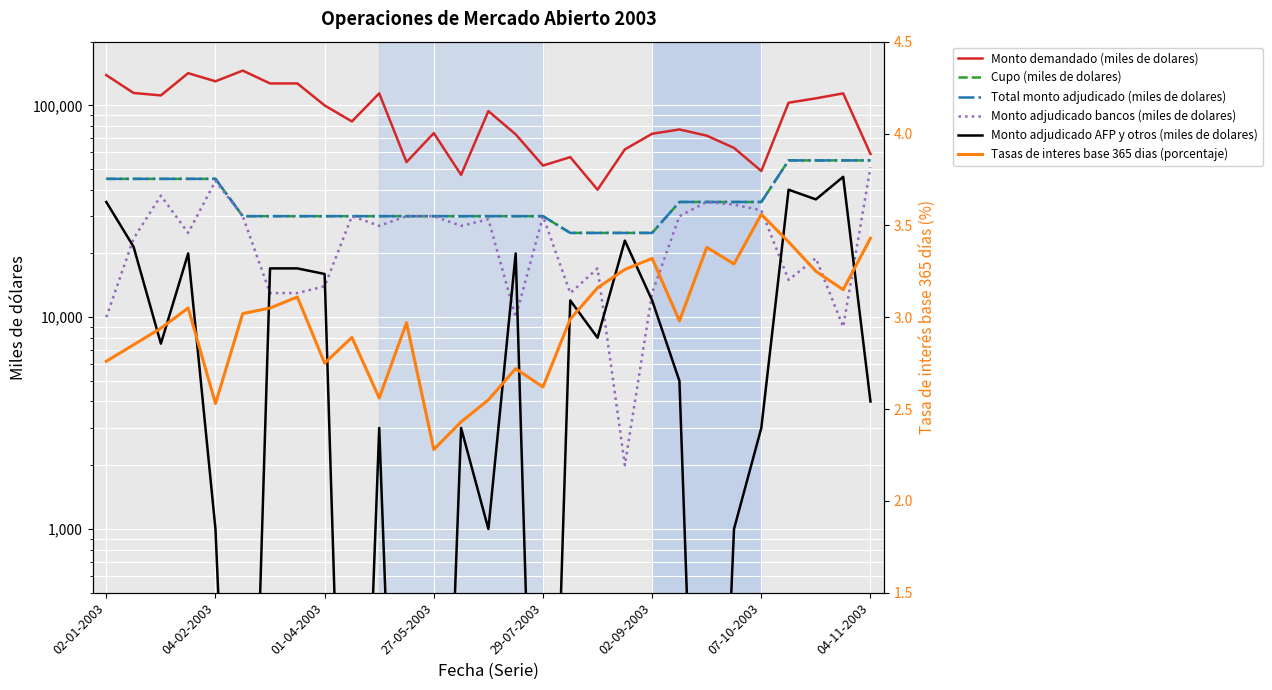

Reading left to right, transcribe all the data shown in this chart.

Monto demandado (miles de dolares): 139000.0	114500.0	111500.0	142000.0	130000.0	146000.0	127000.0	127000.0	100000.0	84000.0	114000.0	54000.0	74000.0	47000.0	94000.0	73000.0	52000.0	57000.0	40000.0	62000.0	73500.0	77000.0	72000.0	63000.0	49000.0	103000.0	108000.0	114000.0	59000.0
Cupo (miles de dolares): 45000.0	45000.0	45000.0	45000.0	45000.0	30000.0	30000.0	30000.0	30000.0	30000.0	30000.0	30000.0	30000.0	30000.0	30000.0	30000.0	30000.0	25000.0	25000.0	25000.0	25000.0	35000.0	35000.0	35000.0	35000.0	55000.0	55000.0	55000.0	55000.0
Total monto adjudicado (miles de dolares): 45000.0	45000.0	45000.0	45000.0	45000.0	30000.0	30000.0	30000.0	30000.0	30000.0	30000.0	30000.0	30000.0	30000.0	30000.0	30000.0	30000.0	25000.0	25000.0	25000.0	25000.0	35000.0	35000.0	35000.0	35000.0	55000.0	55000.0	55000.0	55000.0
Monto adjudicado bancos (miles de dolares): 10000.0	23500.0	37500.0	25000.0	44000.0	30000.0	13000.0	13000.0	14000.0	30000.0	27000.0	30000.0	30000.0	27000.0	29000.0	10000.0	30000.0	13000.0	17000.0	2000.0	13000.0	30000.0	35000.0	34000.0	32000.0	15000.0	19000.0	9000.0	51000.0
Monto adjudicado AFP y otros (miles de dolares): 35000.0	21500.0	7500.0	20000.0	1000.0	1.0	17000.0	17000.0	16000.0	1.0	3000.0	1.0	1.0	3000.0	1000.0	20000.0	1.0	12000.0	8000.0	23000.0	12000.0	5000.0	1.0	1000.0	3000.0	40000.0	36000.0	46000.0	4000.0
Tasas de interes base 365 dias (porcentaje): 2.8	2.9	2.9	3.0	2.5	3.0	3.0	3.1	2.8	2.9	2.6	3.0	2.3	2.4	2.5	2.7	2.6	3.0	3.2	3.3	3.3	3.0	3.4	3.3	3.6	3.4	3.2	3.1	3.4